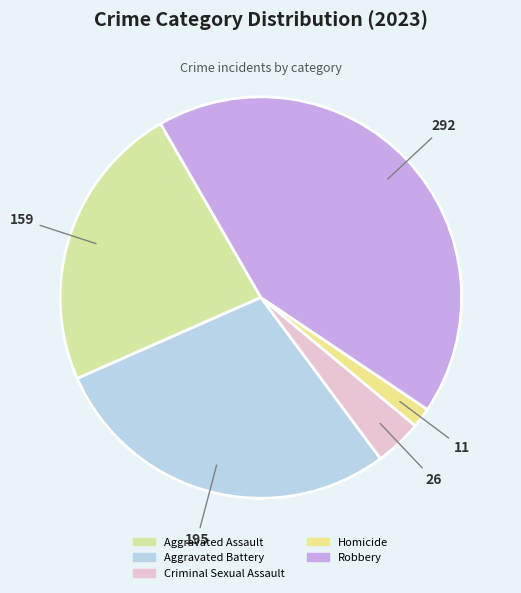

To the nearest percent, what is the average slice percentage?

20%